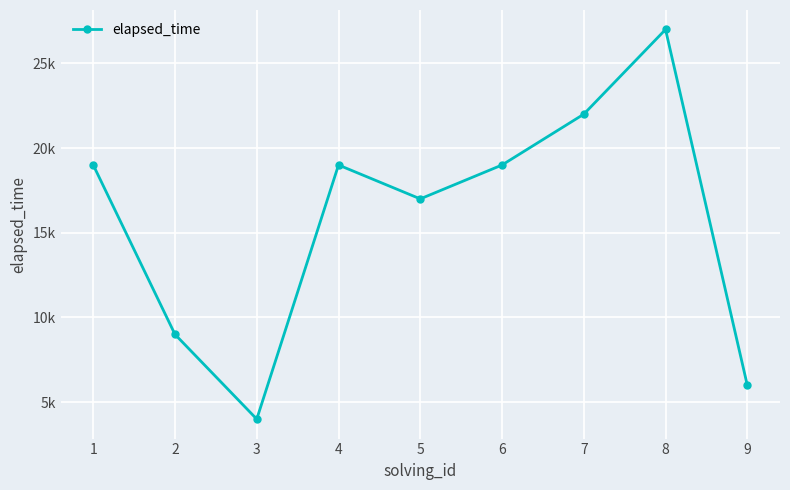

Does the chart have visible grid lines?

Yes